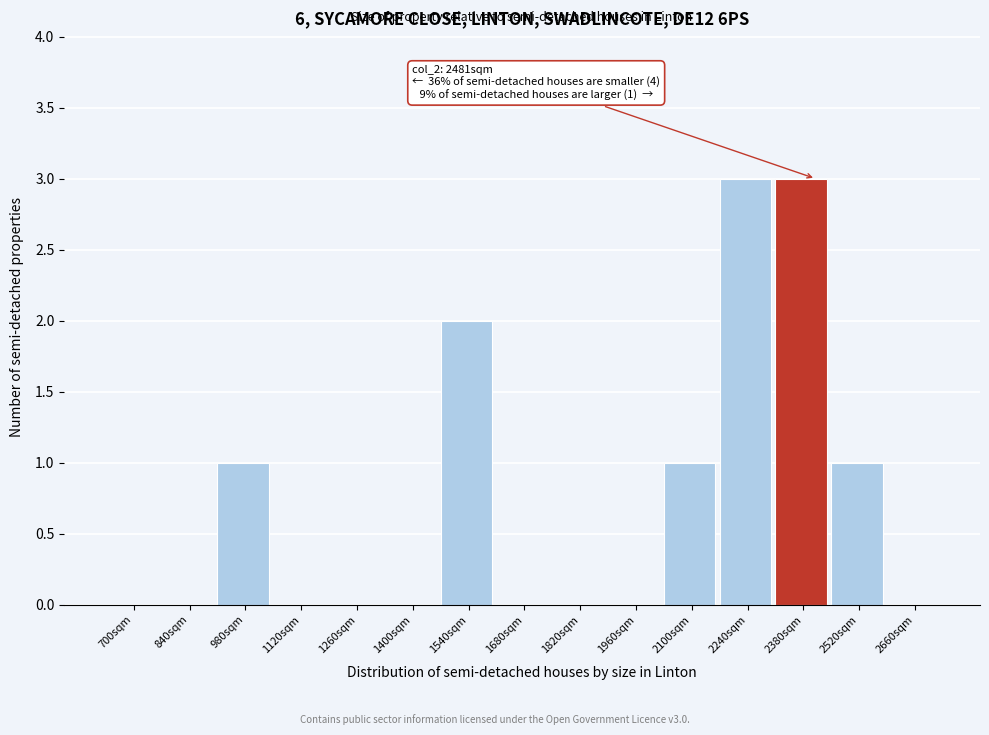

Reading left to right, transcribe all the data shown in this chart.

700sqm=0	840sqm=0	980sqm=1	1120sqm=0	1260sqm=0	1400sqm=0	1540sqm=2	1680sqm=0	1820sqm=0	1960sqm=0	2100sqm=1	2240sqm=3	2380sqm=3	2520sqm=1	2660sqm=0